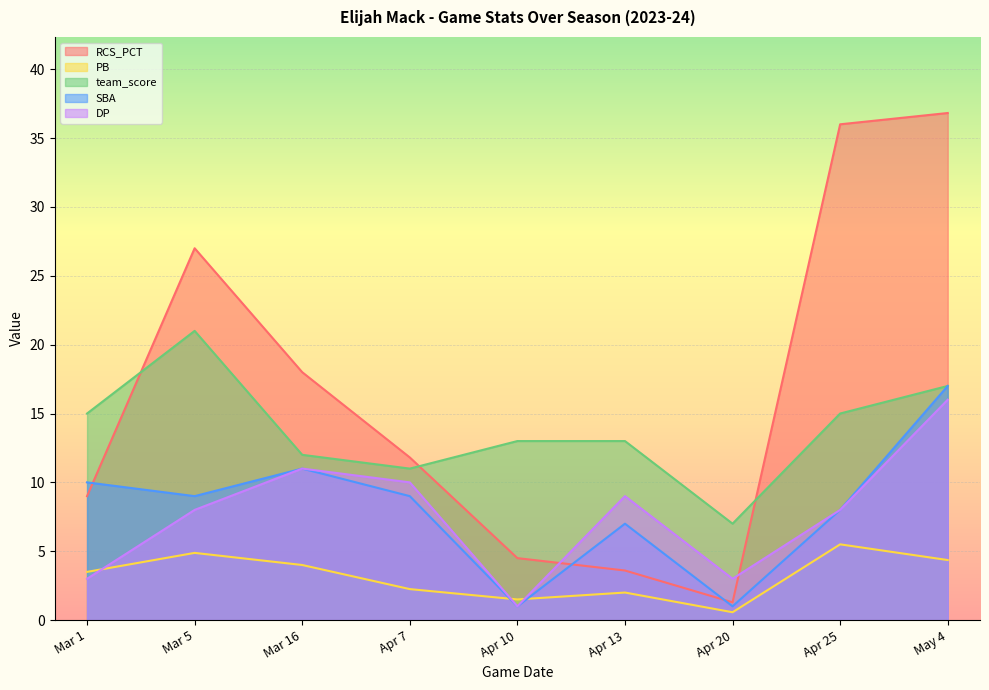

At how many categories does at least one series exceed 36?

1